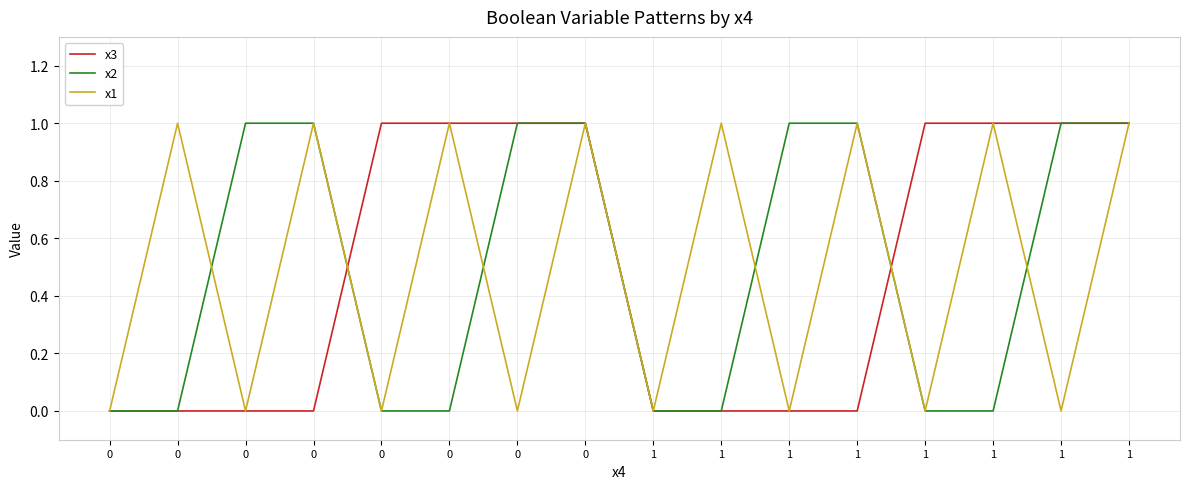

Does the chart have visible grid lines?

Yes